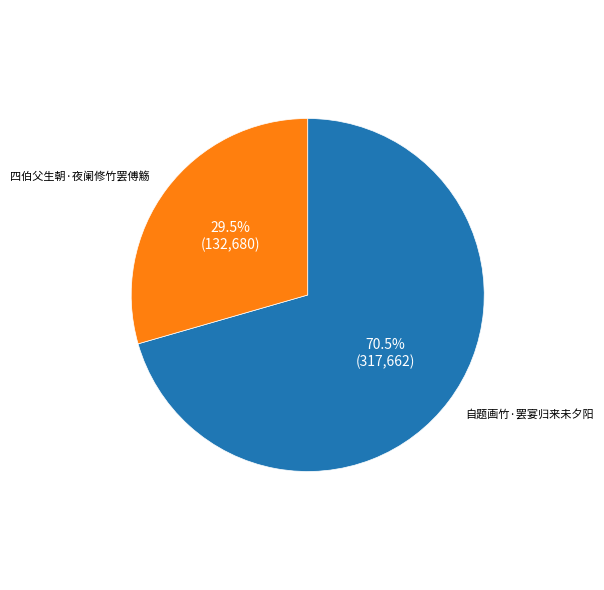

What is the ratio of the value at 四伯父生朝·夜阑修竹罢傅觞 to the value at 自题画竹·罢宴归来未夕阳?

0.4